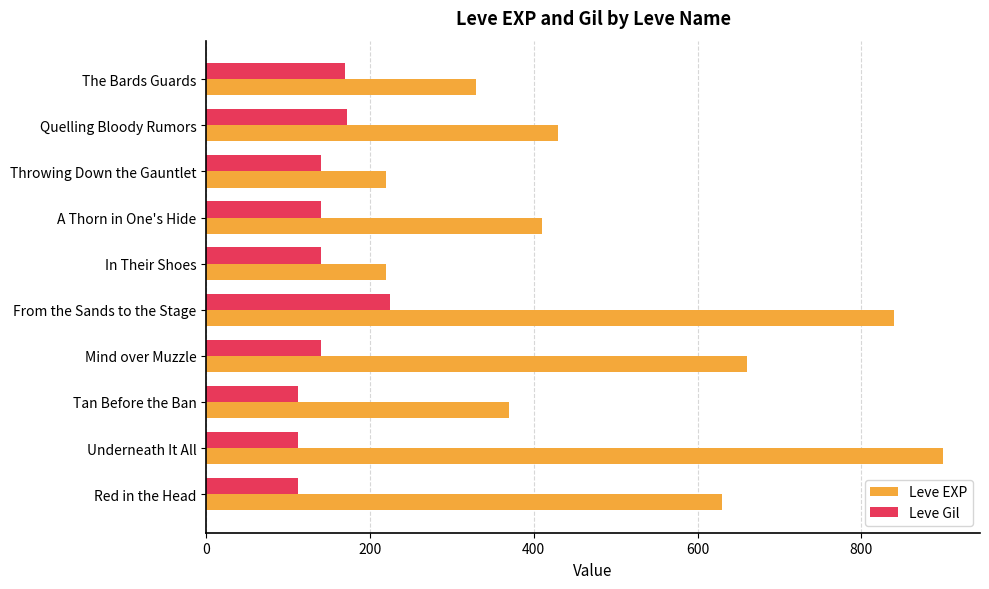

What is the difference between the Leve Gil values at Underneath It All and Mind over Muzzle?

28